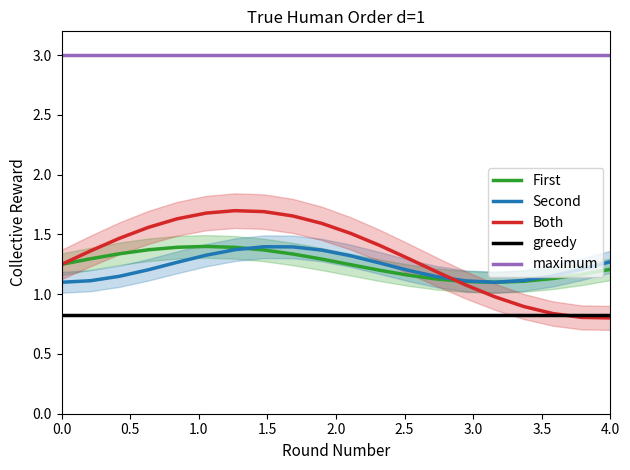

At how many categories does at least one series exceed 2?

20